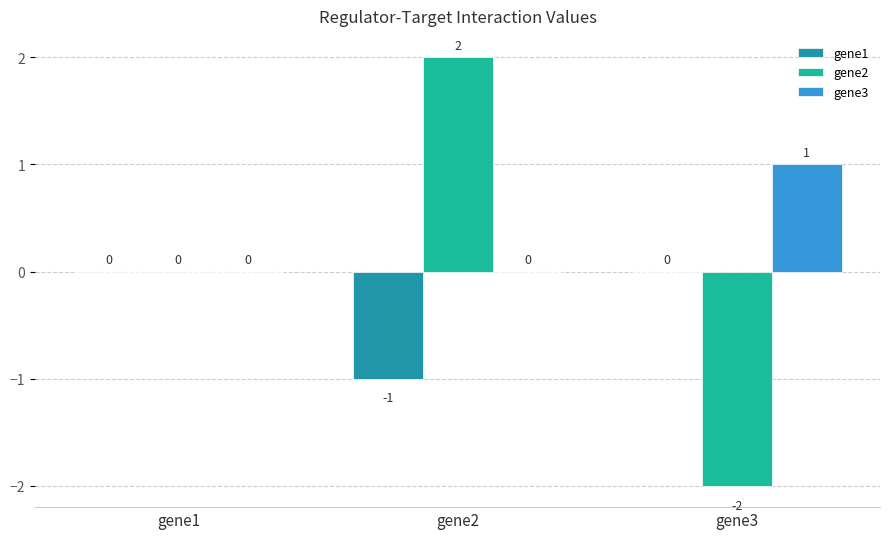

Reading left to right, extract all data points from this chart.

gene1: 0	-1	0
gene2: 0	2	-2
gene3: 0	0	1